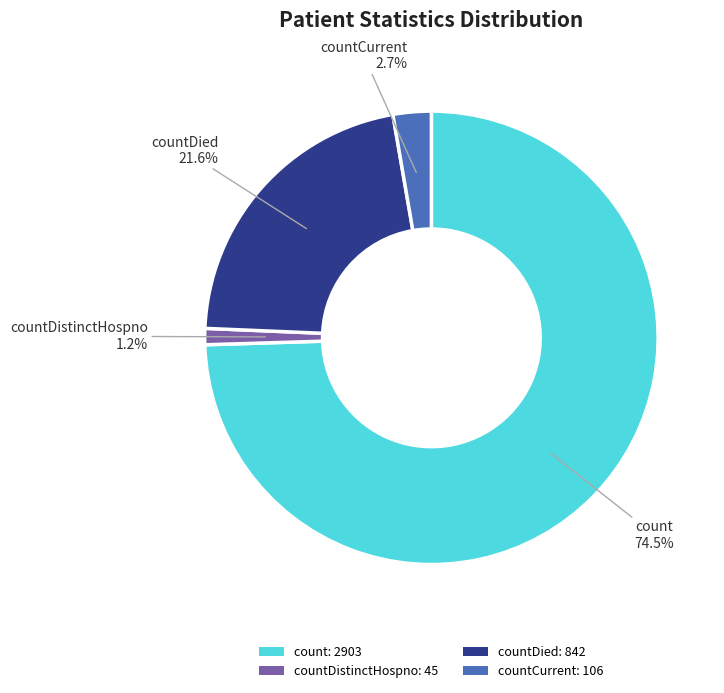

Between countDied: 842 and countCurrent: 106, which is larger?

countDied: 842